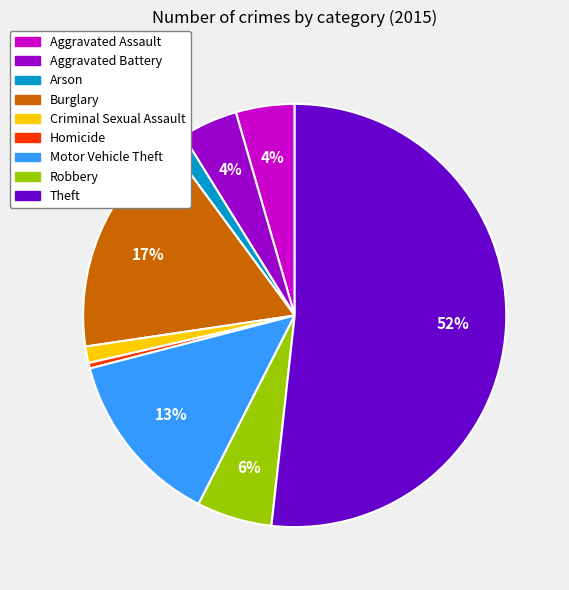

To the nearest percent, what is the combined percentage of Robbery and Arson?

7%